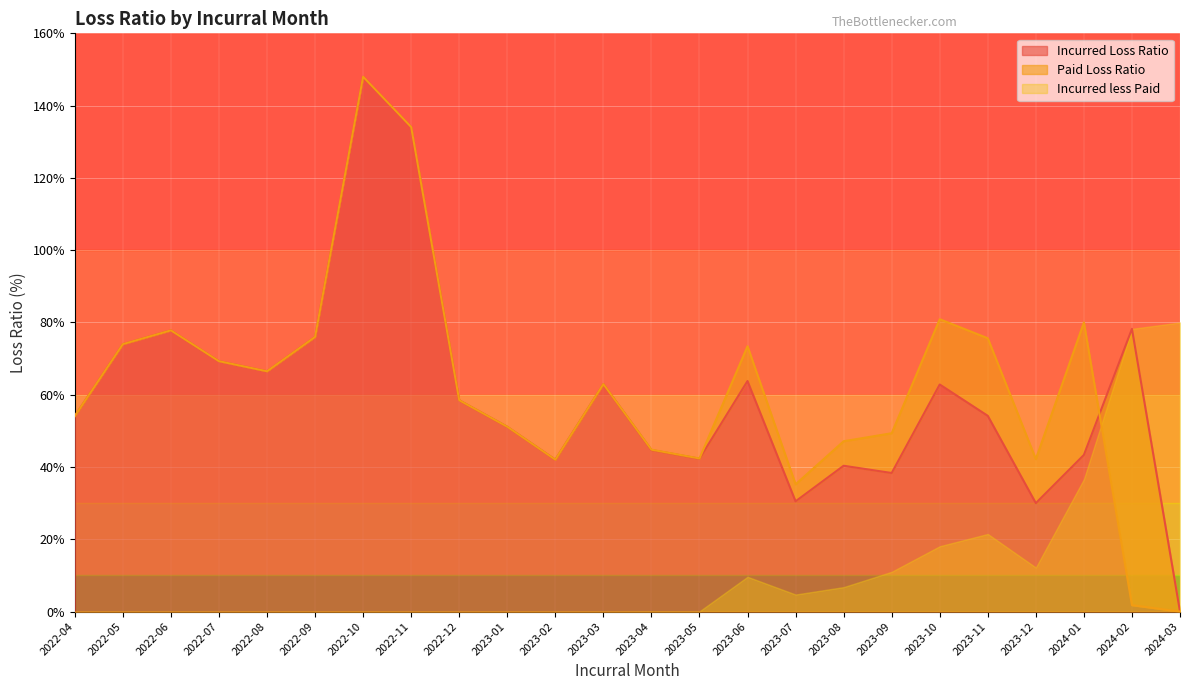

What position from the left is 2023-02?

11